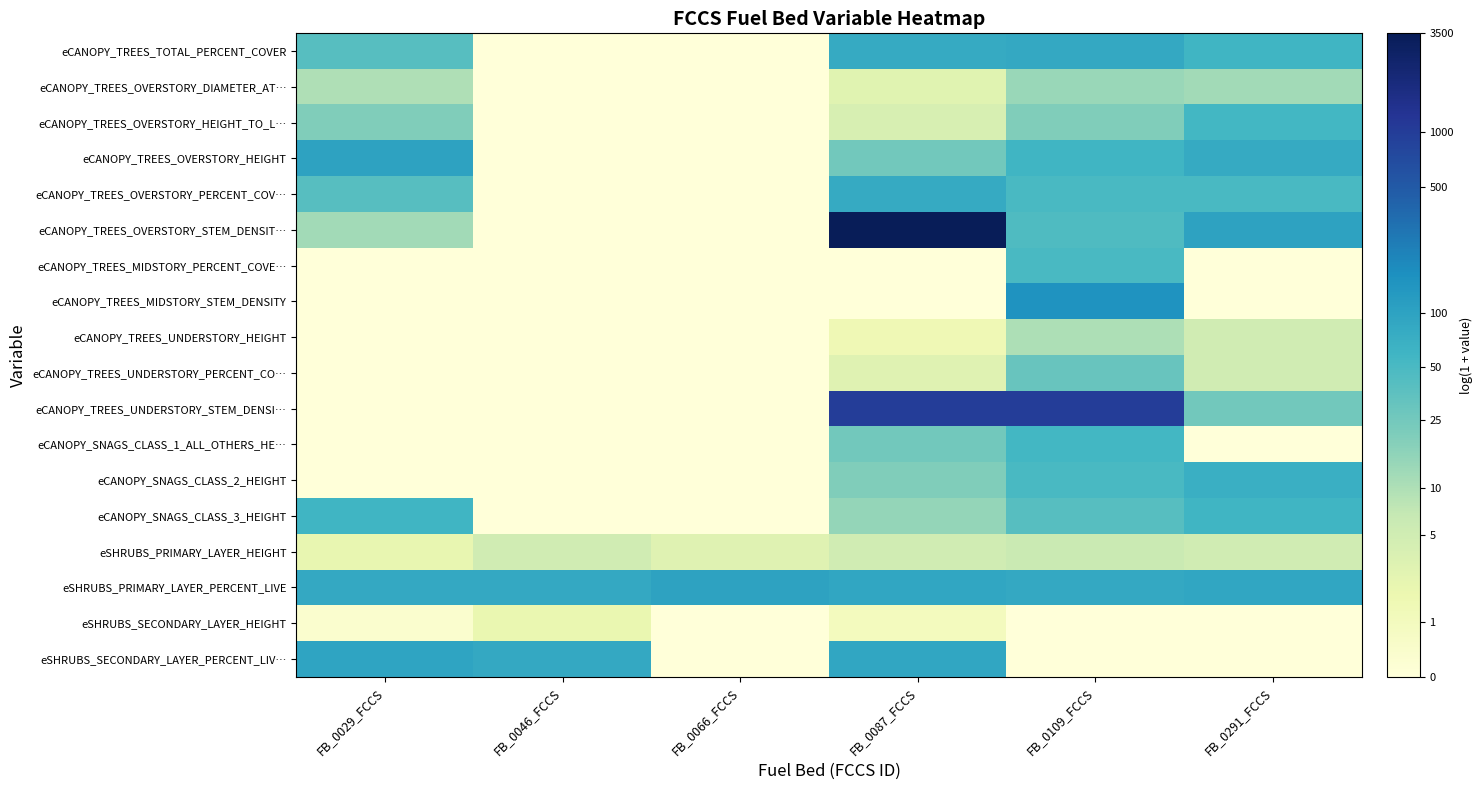

What is the total value across all series at FB_0066_FCCS?

6.0